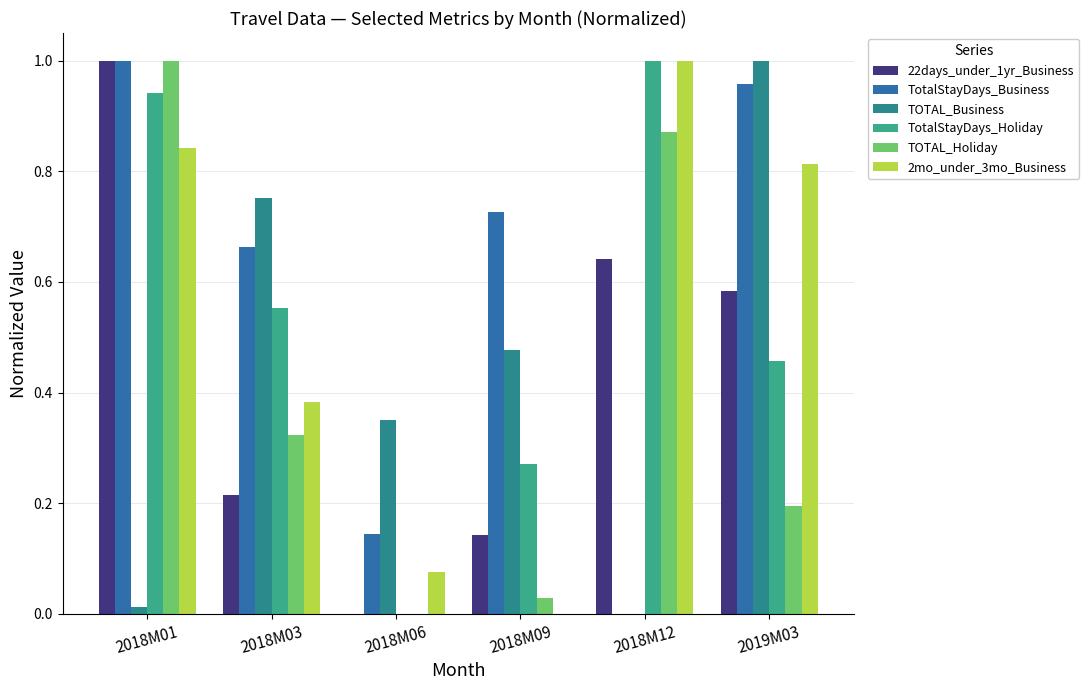

Reading left to right, extract all data points from this chart.

22days_under_1yr_Business: 2018M01=1.0	2018M03=0.2	2018M06=0.0	2018M09=0.1	2018M12=0.6	2019M03=0.6
TotalStayDays_Business: 2018M01=1.0	2018M03=0.7	2018M06=0.1	2018M09=0.7	2018M12=0.0	2019M03=1.0
TOTAL_Business: 2018M01=0.0	2018M03=0.8	2018M06=0.4	2018M09=0.5	2018M12=0.0	2019M03=1.0
TotalStayDays_Holiday: 2018M01=0.9	2018M03=0.6	2018M06=0.0	2018M09=0.3	2018M12=1.0	2019M03=0.5
TOTAL_Holiday: 2018M01=1.0	2018M03=0.3	2018M06=0.0	2018M09=0.0	2018M12=0.9	2019M03=0.2
2mo_under_3mo_Business: 2018M01=0.8	2018M03=0.4	2018M06=0.1	2018M09=0.0	2018M12=1.0	2019M03=0.8